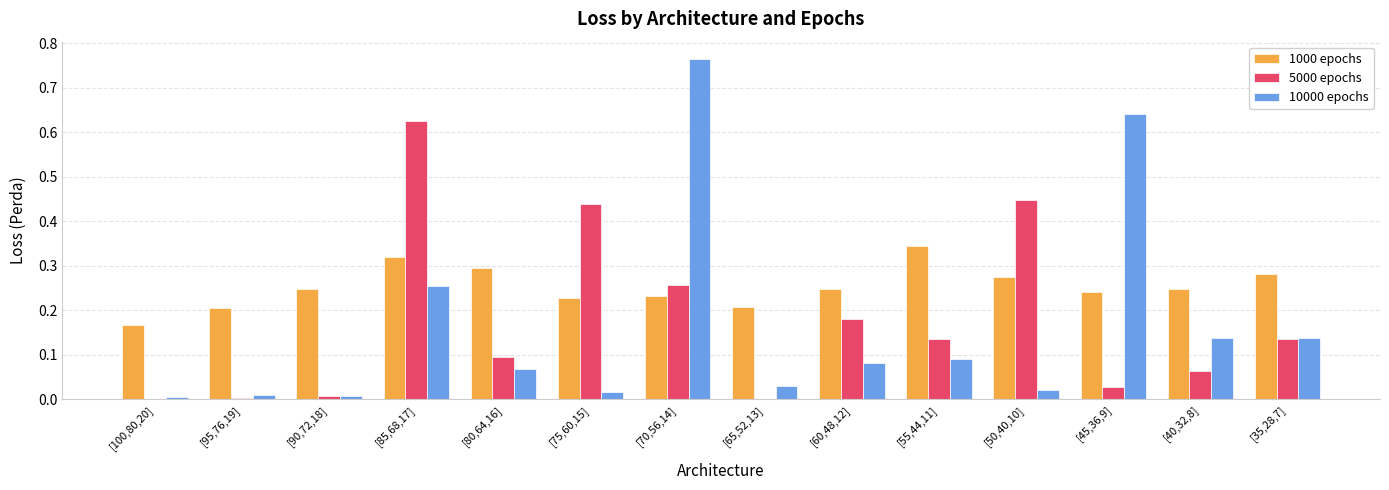

Which series has the largest total across all categories?

1000 epochs